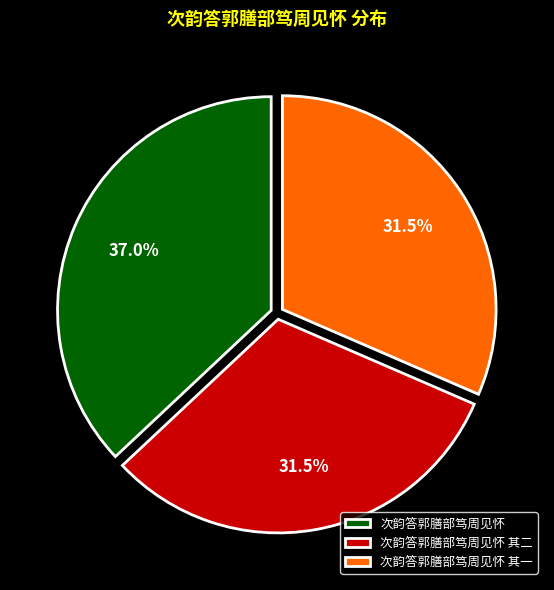

To the nearest percent, what is the combined percentage of 次韵答郭膳部笃周见怀 其二 and 次韵答郭膳部笃周见怀 其一?

63%